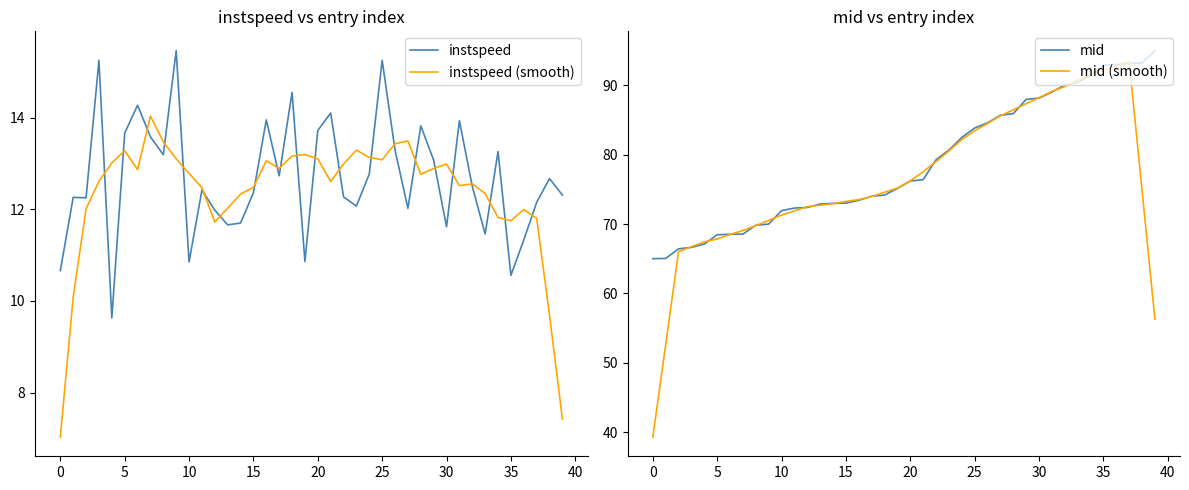

Read the mid (smooth) value at 35.

92.2